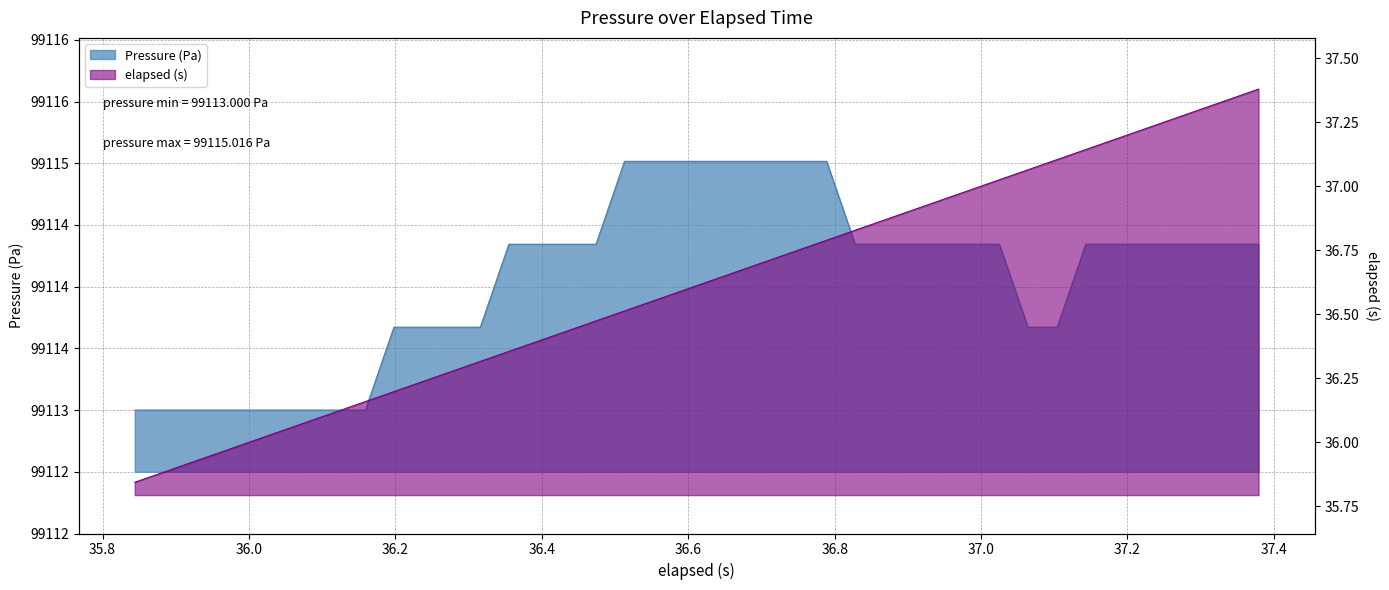

Is it true that elapsed (s) equals 54.8 at 37.181?

False